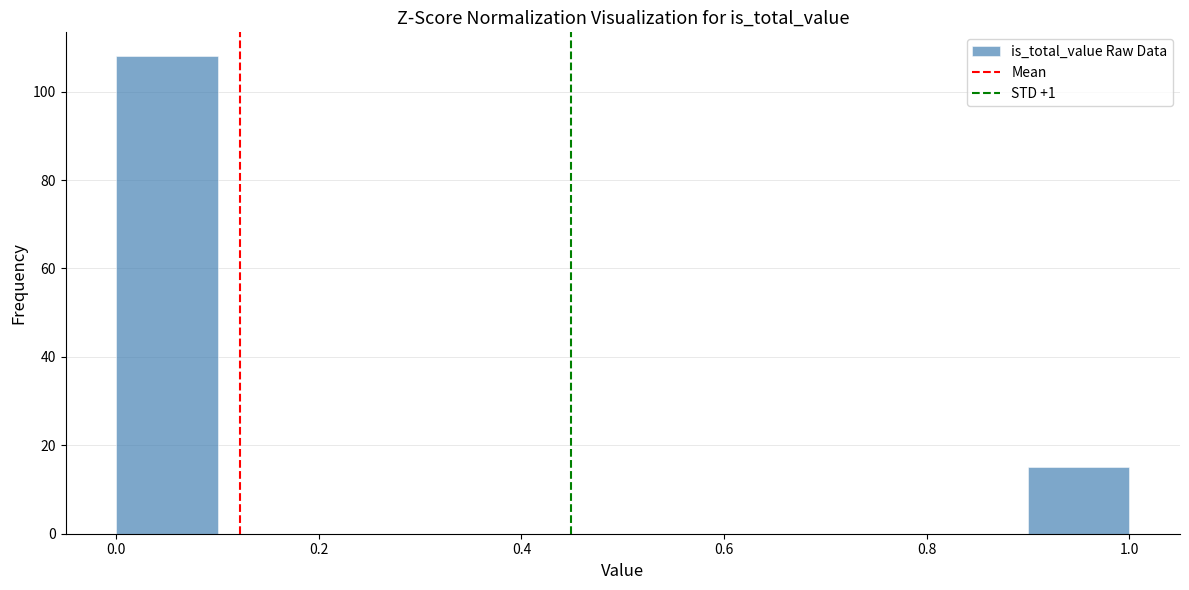

Which range on the x-axis has the tallest bar?

0.0 to 0.1